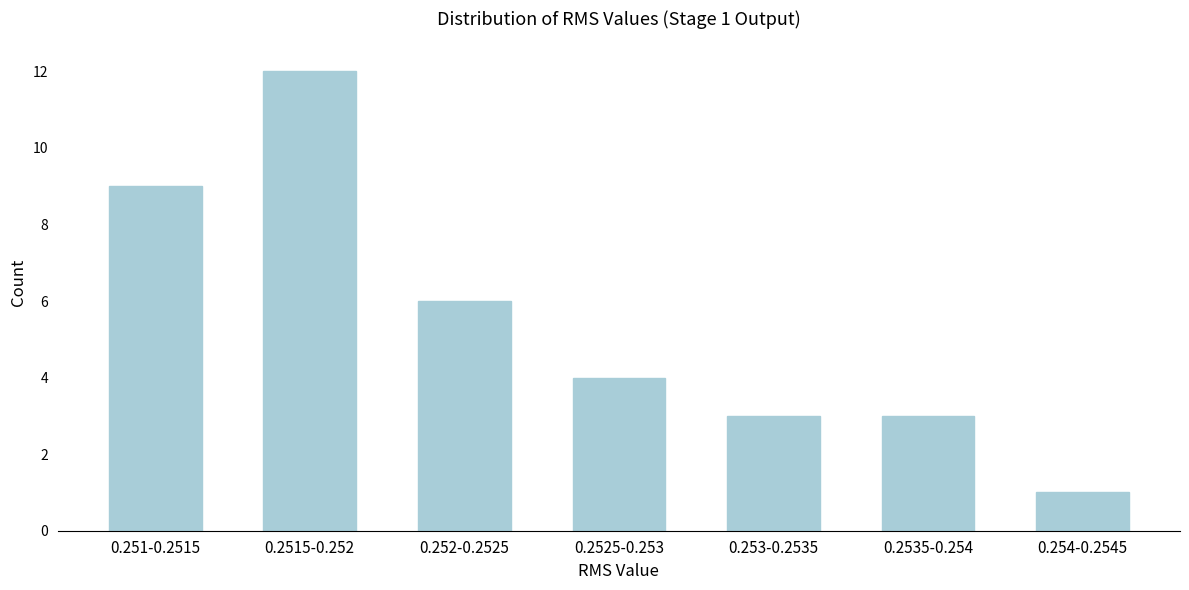

Reading left to right, extract all data points from this chart.

0.251-0.2515=9	0.2515-0.252=12	0.252-0.2525=6	0.2525-0.253=4	0.253-0.2535=3	0.2535-0.254=3	0.254-0.2545=1